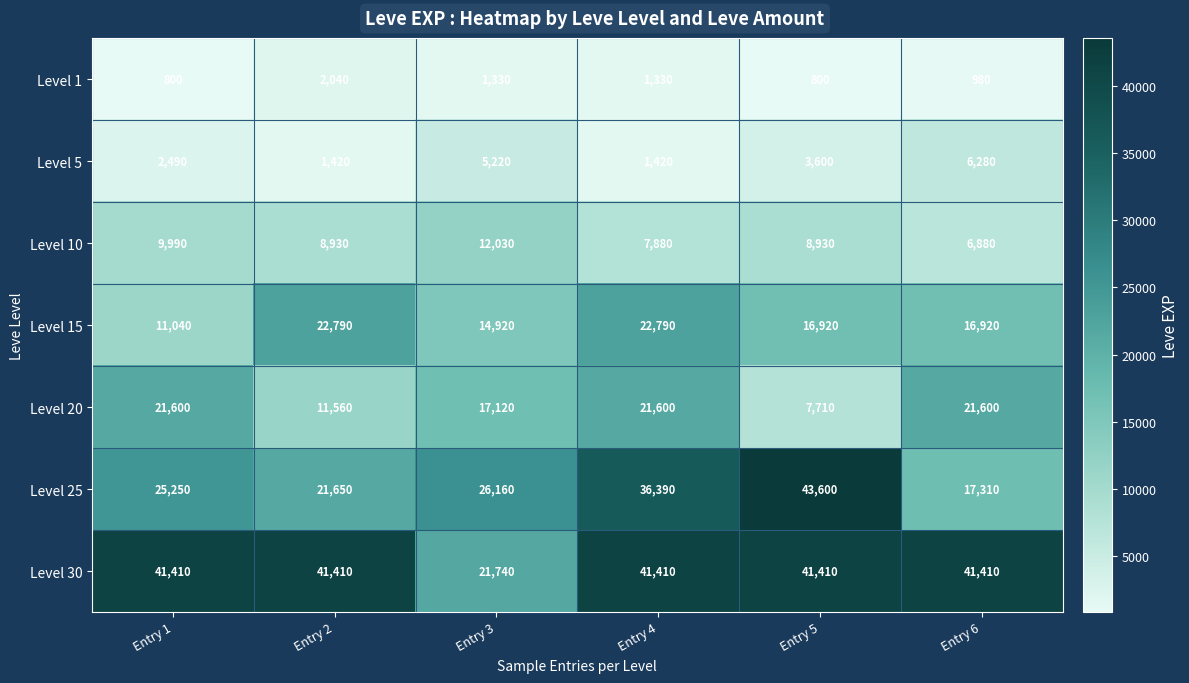

Count the number of categories in the chart.

6